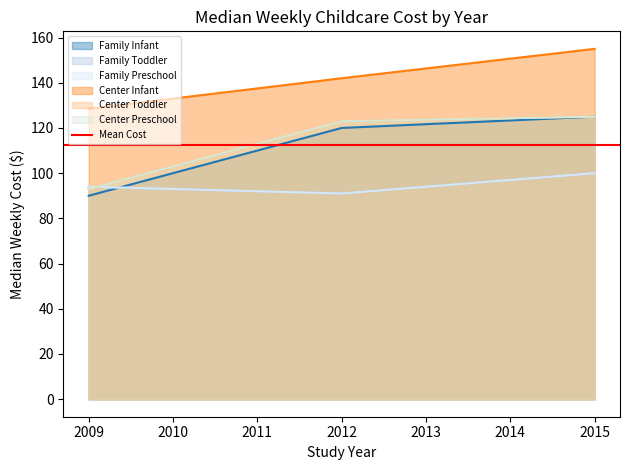

Rank the series by their maximum value, from lowest to highest.

Family Toddler, Family Preschool, Family Infant, Center Toddler, Center Preschool, Center Infant